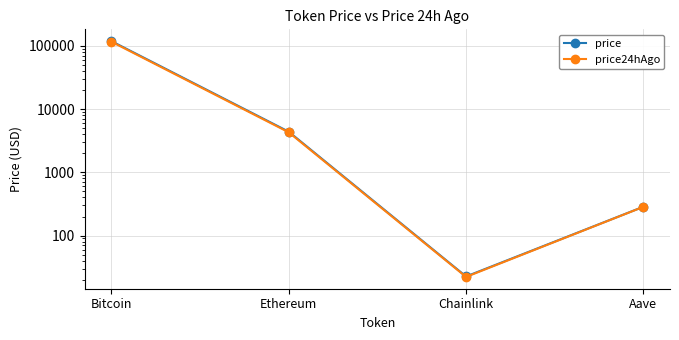

At which label does price first exceed 4391?

Bitcoin